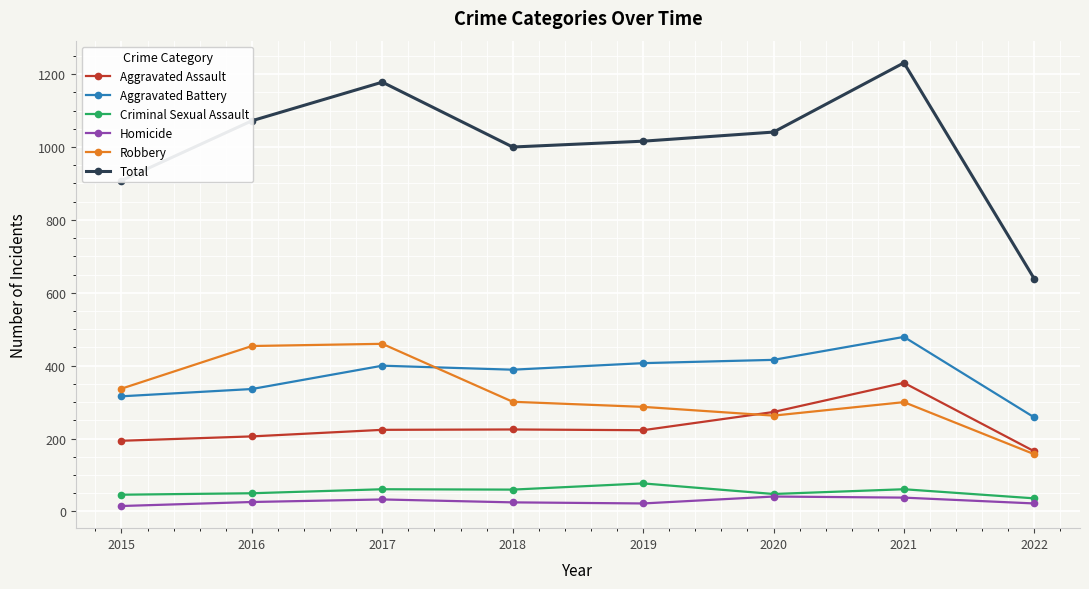

Read the Homicide value at 2017, to the nearest 5.

35